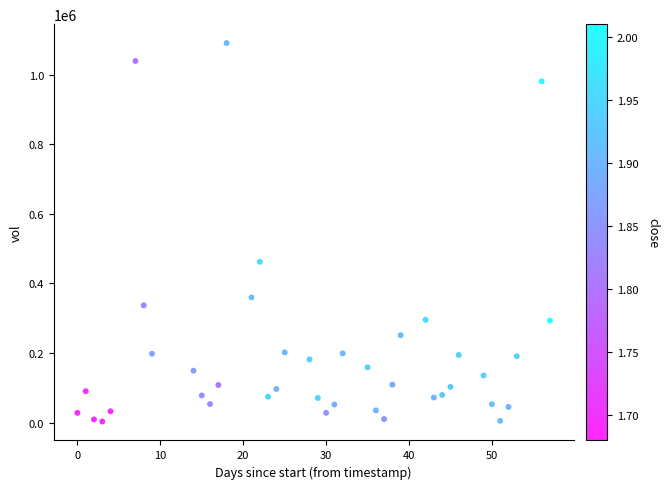

What is the range of Y values (max minus min)?

1088400